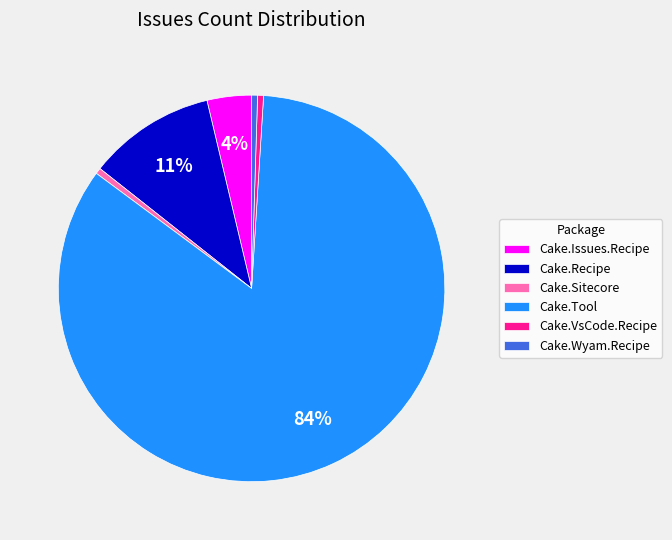

How many slices are in this pie chart?

6